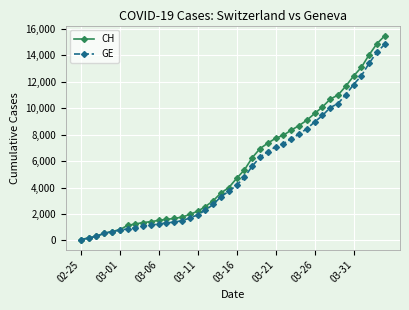

What is the greatest value displayed?

15470